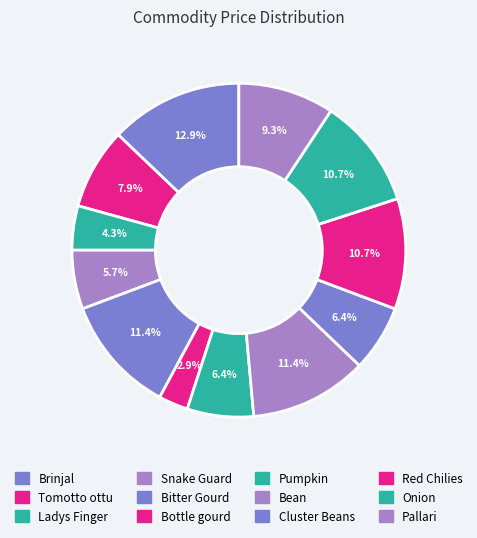

To the nearest percent, what is the average slice percentage?

8%